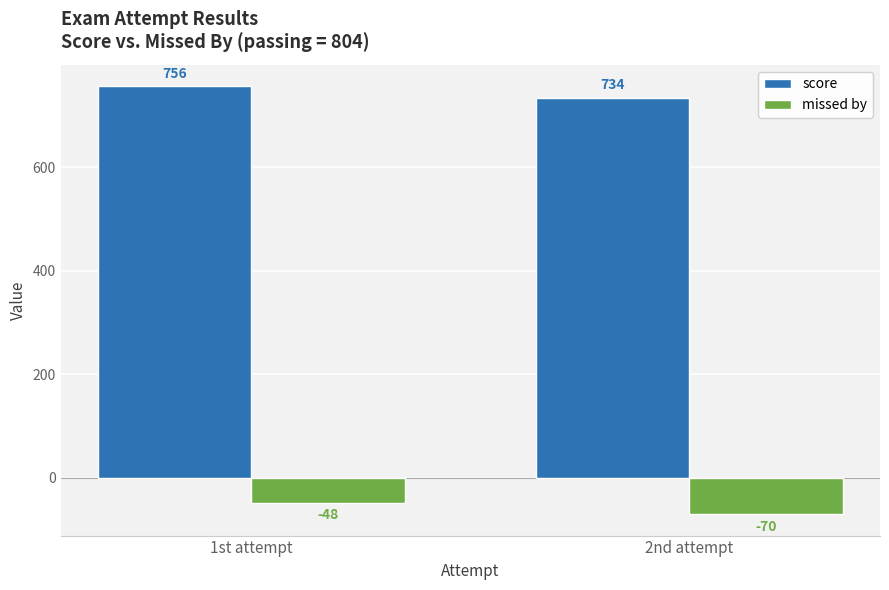

What is the difference between the maximum and minimum values in the score series?

22